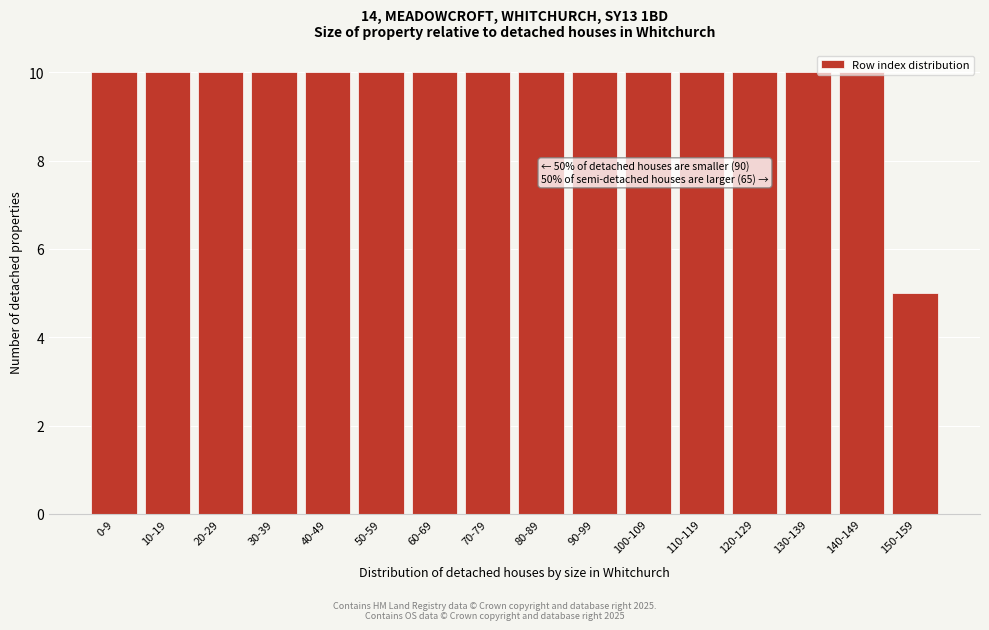

What is the label of the 4th bar from the left?

30-39